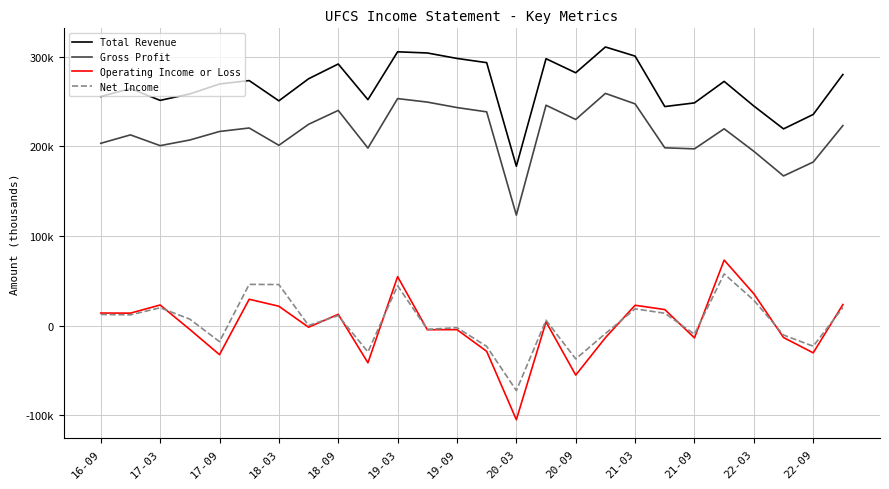

True or false: Net Income has more than 2 points higher than both neighbors.

True